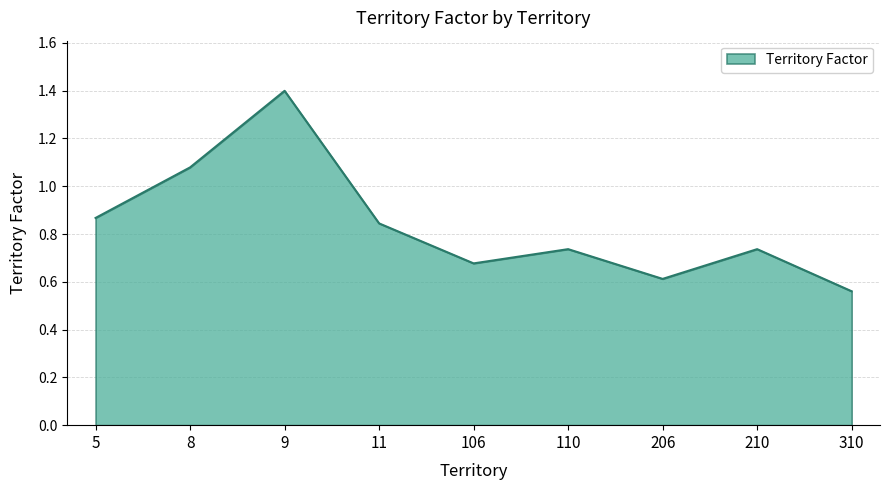

How many series are shown in this chart?

1